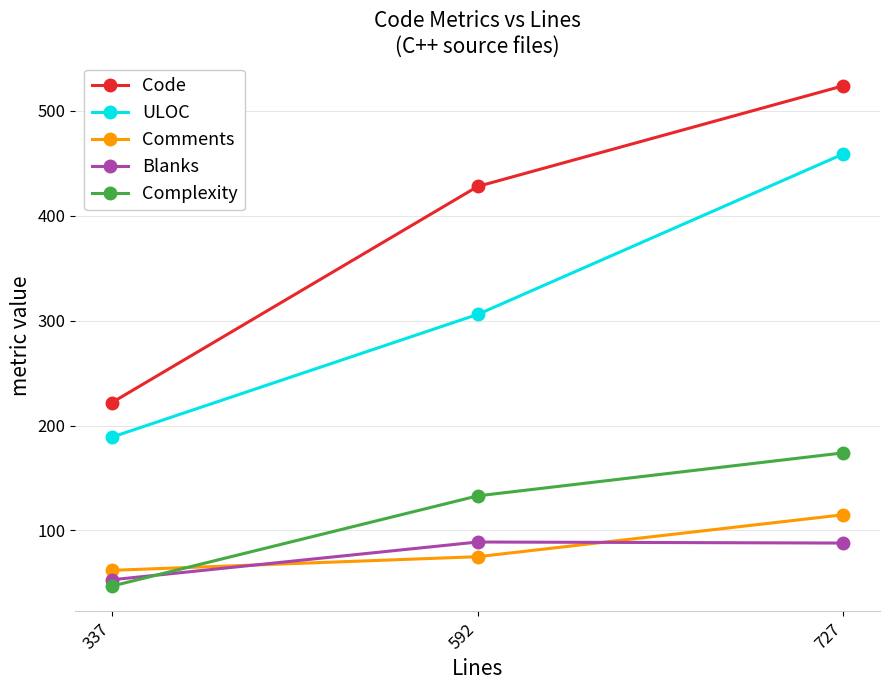

Is this an area chart (filled region under the line)?

No